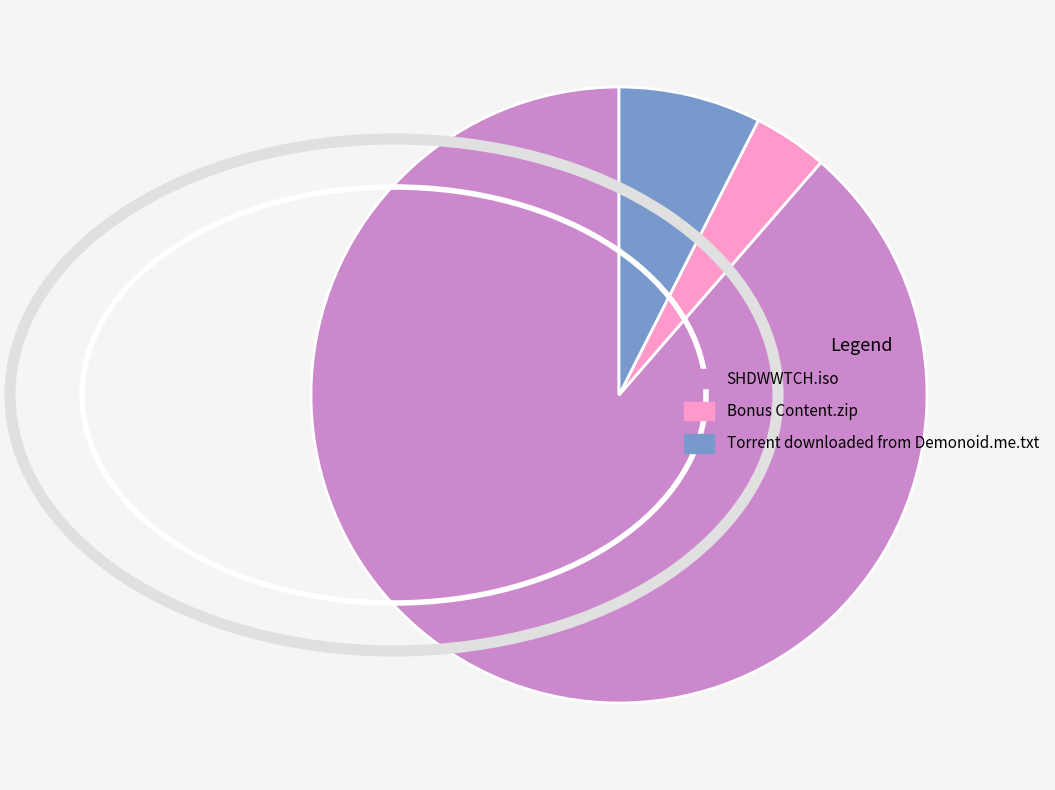

Which category has the smallest portion of the pie?

Bonus Content.zip